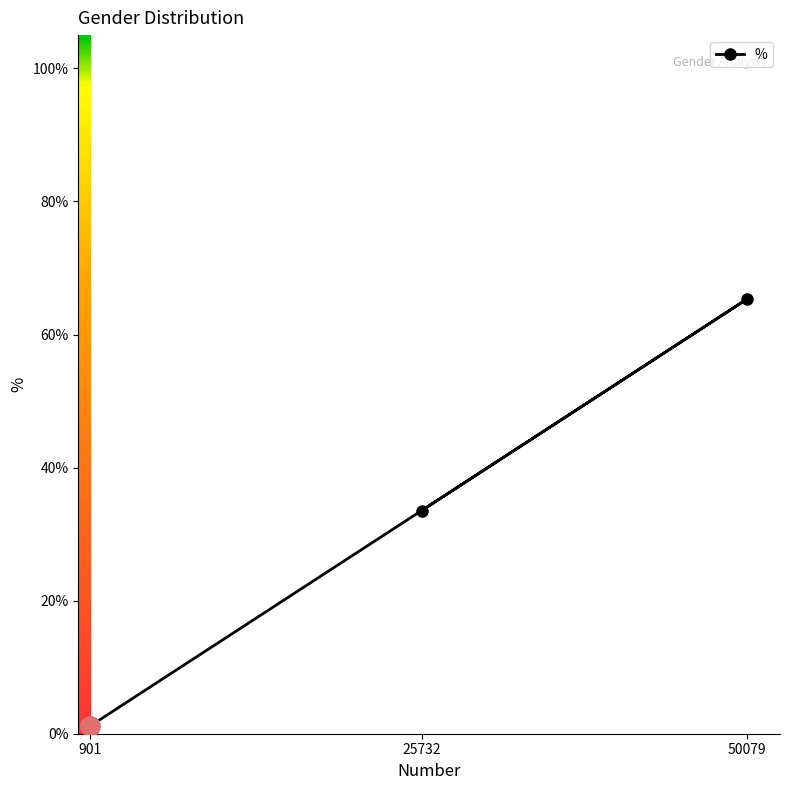

What is the approximate value at 50079?

0.7